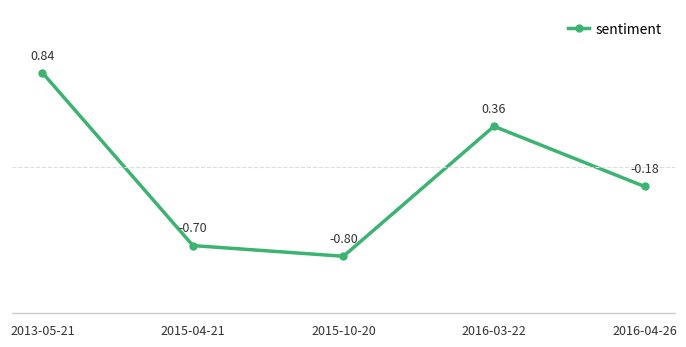

How many lines are shown in the chart?

1